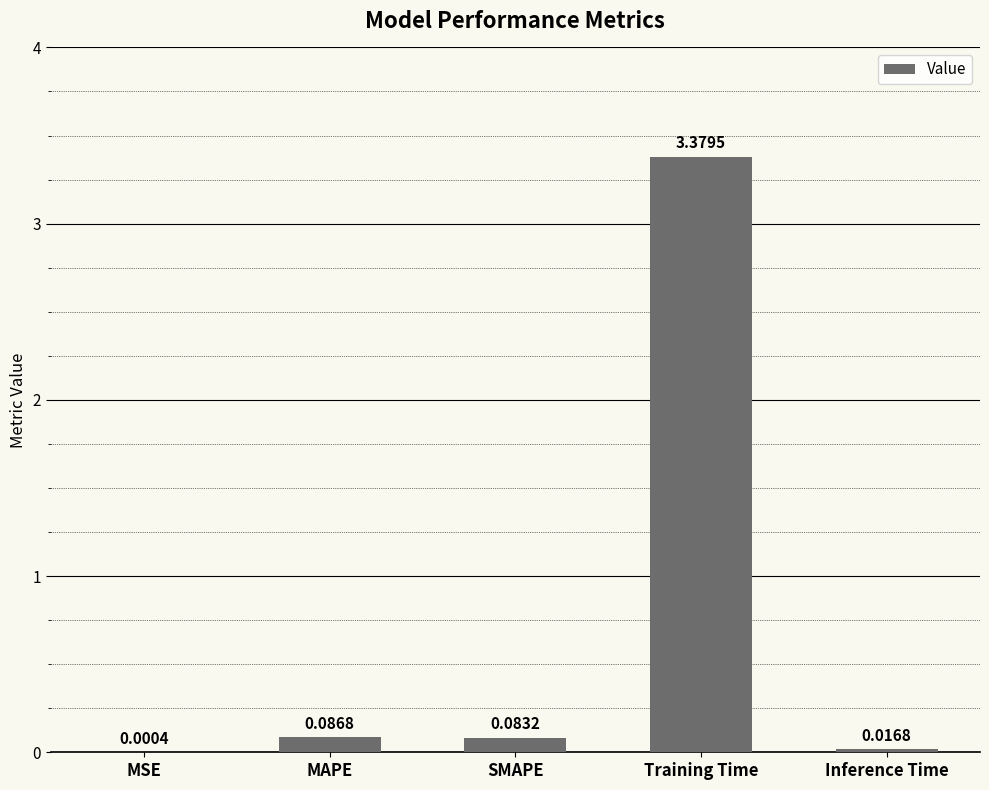

What is the change in value from SMAPE to Training Time?

+3.3